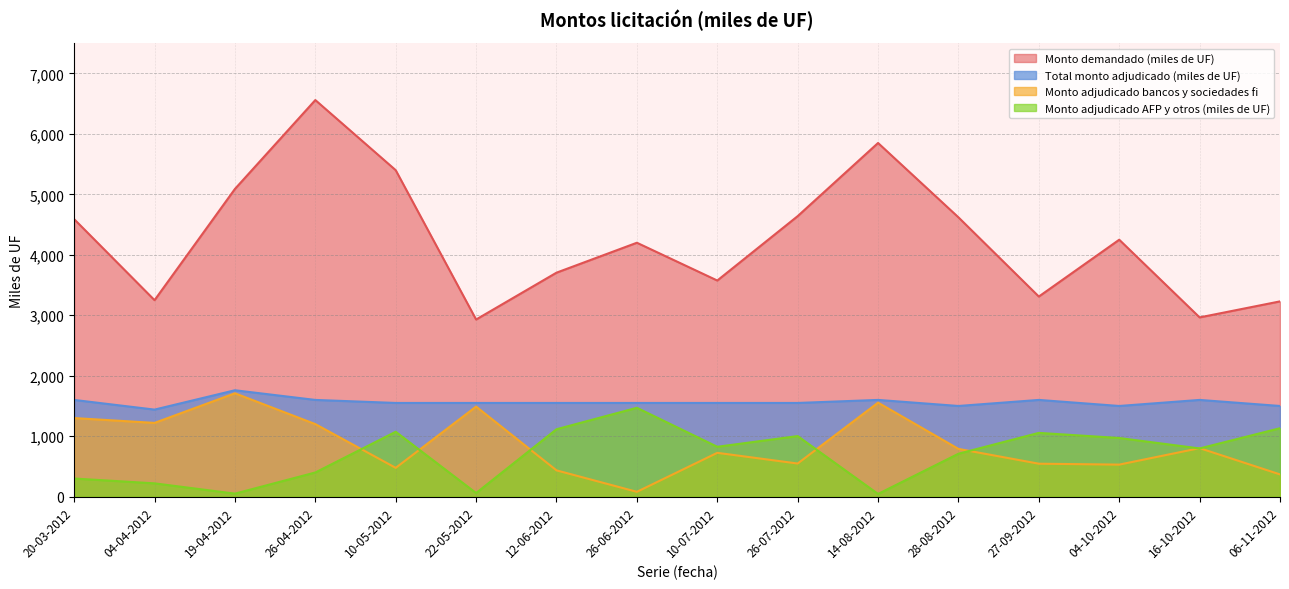

Reading left to right, what are all the values shown in this chart?

Monto demandado (miles de UF): 4590.0	3250.0	5090.0	6560.0	5400.0	2930.0	3705.0	4200.0	3575.0	4640.0	5850.0	4620.0	3310.0	4250.0	2965.0	3230.0
Total monto adjudicado (miles de UF): 1600.0	1440.0	1760.0	1600.0	1550.0	1550.0	1550.0	1550.0	1550.0	1550.0	1600.0	1500.0	1600.0	1500.0	1600.0	1500.0
Monto adjudicado bancos y sociedades fi: 1300.0	1220.0	1710.0	1200.0	476.5	1490.0	435.0	80.0	725.0	548.0	1555.0	790.0	545.0	530.0	802.5	368.0
Monto adjudicado AFP y otros (miles de UF): 300.0	220.0	50.0	400.0	1073.5	60.0	1115.0	1470.0	825.0	1002.0	45.0	710.0	1055.0	970.0	797.5	1132.0